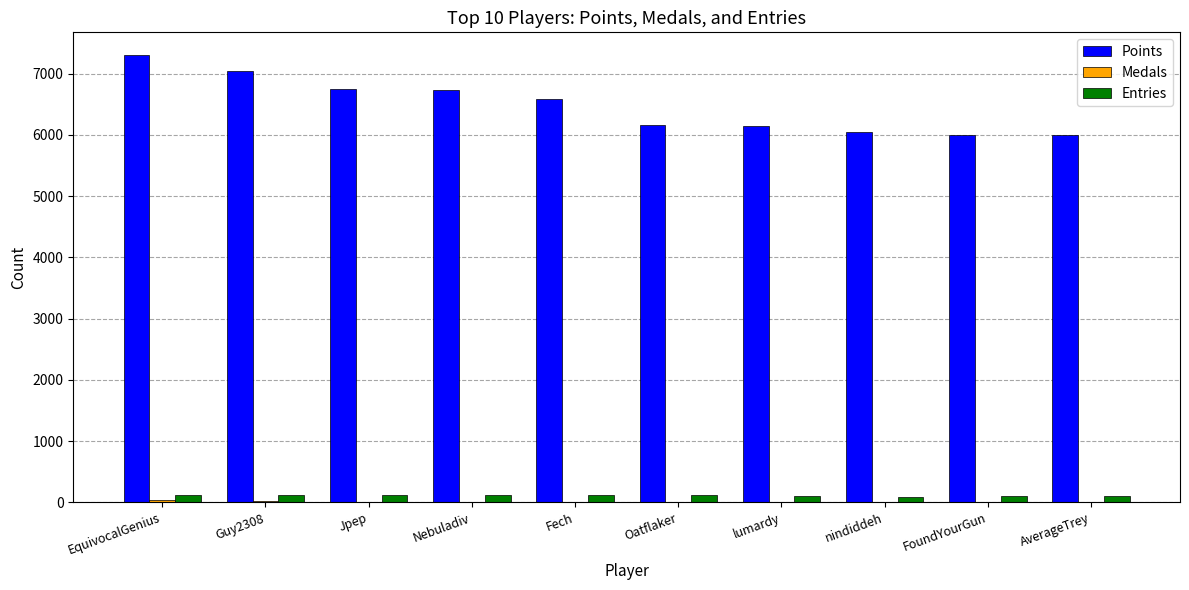

What is the sum of the Entries values at Guy2308 and lumardy?

217